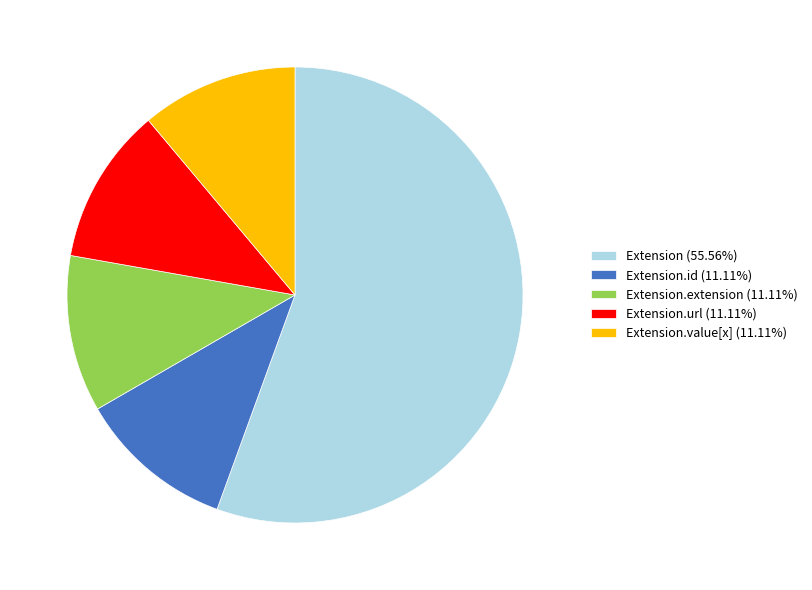

How many slices are in this pie chart?

5